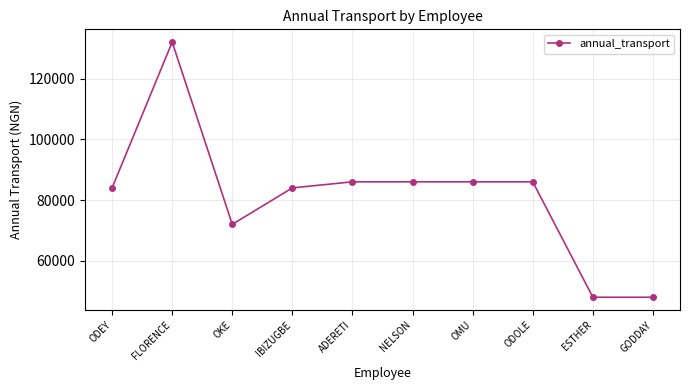

What is the sum of all values?

812000